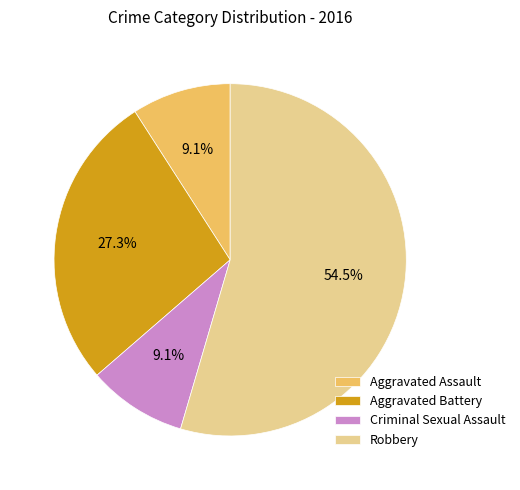

To the nearest percent, what percentage of the pie is Criminal Sexual Assault?

9%